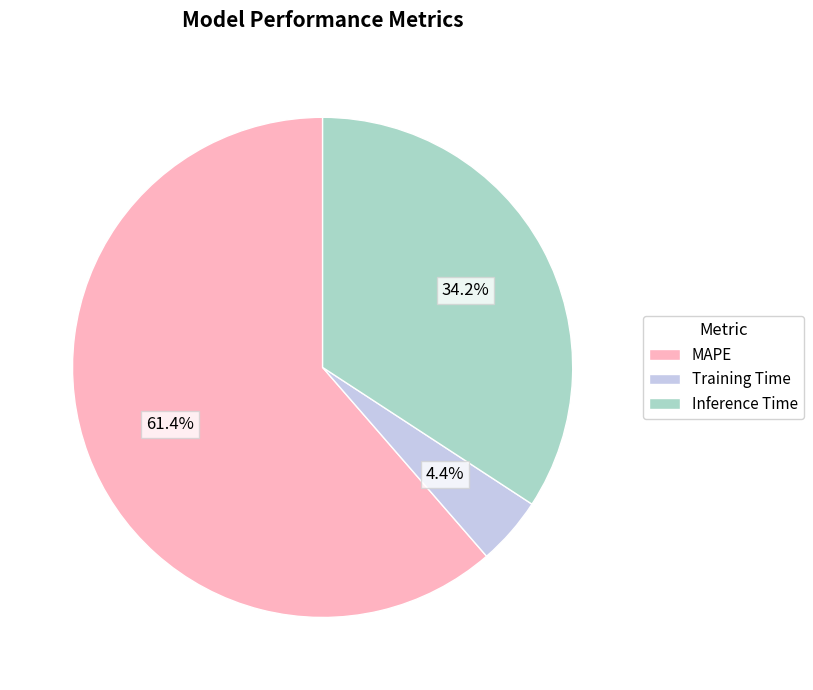

To the nearest percent, what is the difference between the largest and smallest slice percentages?

57%